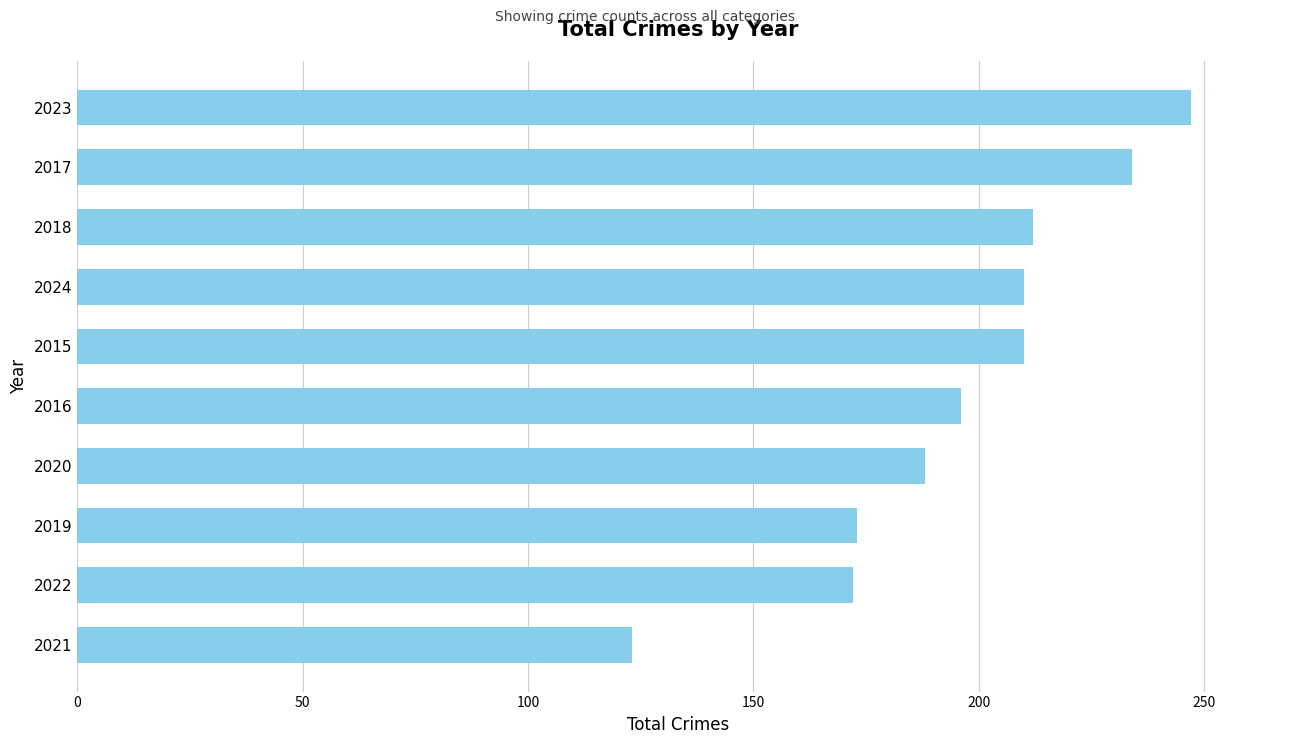

What is the ratio of the value at 2023 to the value at 2021?

2.0